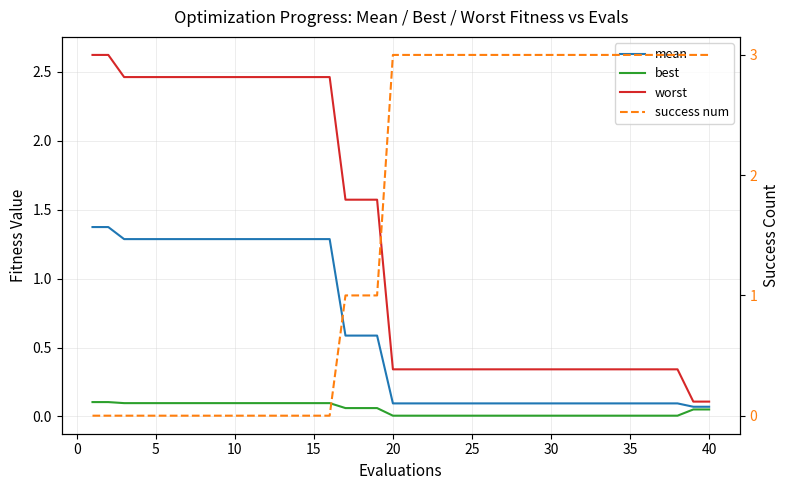

What is the difference between the maximum and minimum values in the worst series?

2.5